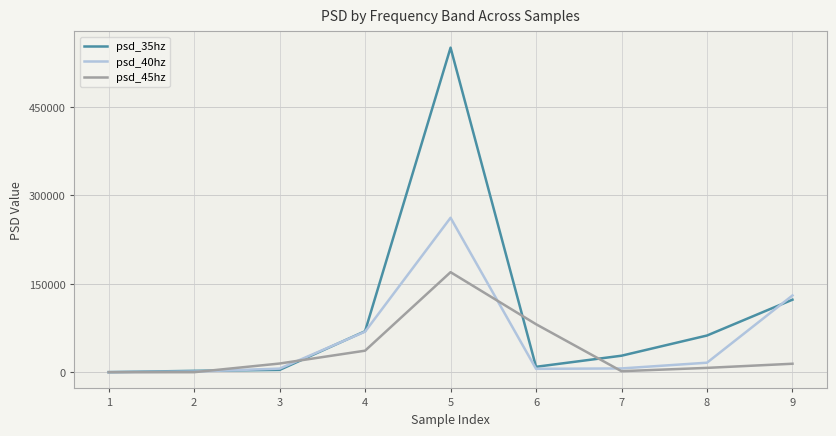

Rank the series by their average value, from lowest to highest.

psd_45hz, psd_40hz, psd_35hz